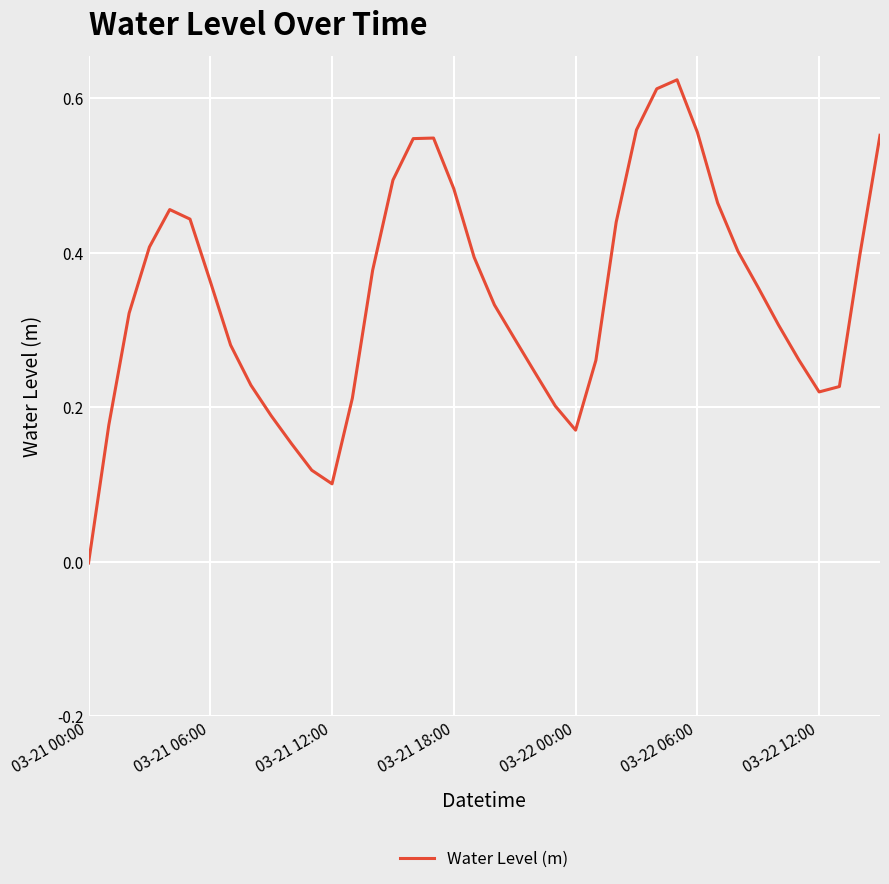

At which category does the chart reach its minimum across all series?

03-21 00:00